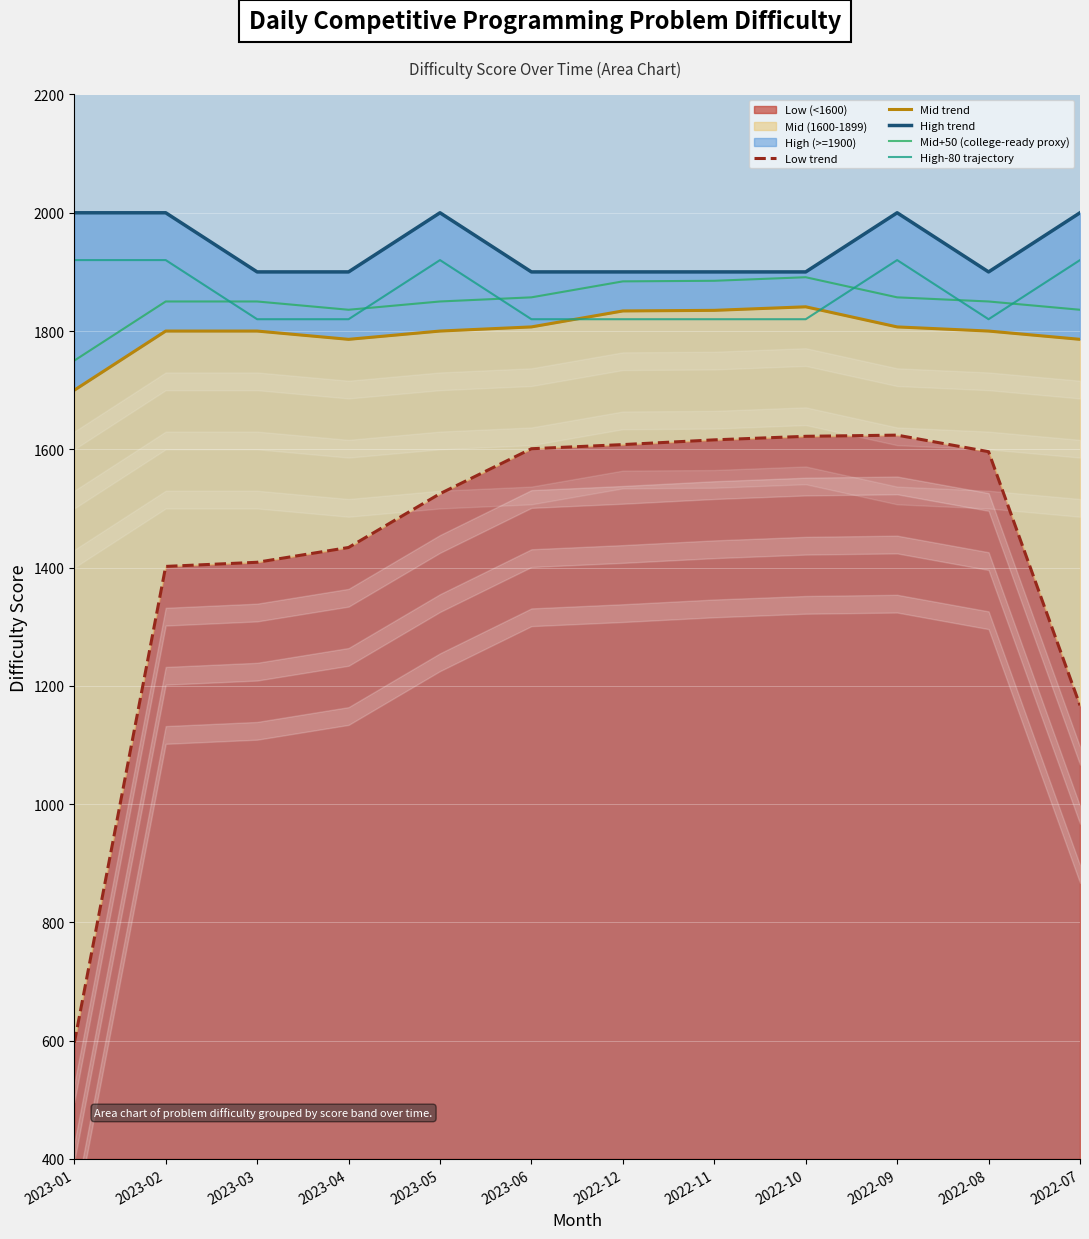

At which category does Mid trend reach its first local peak?

2022-10